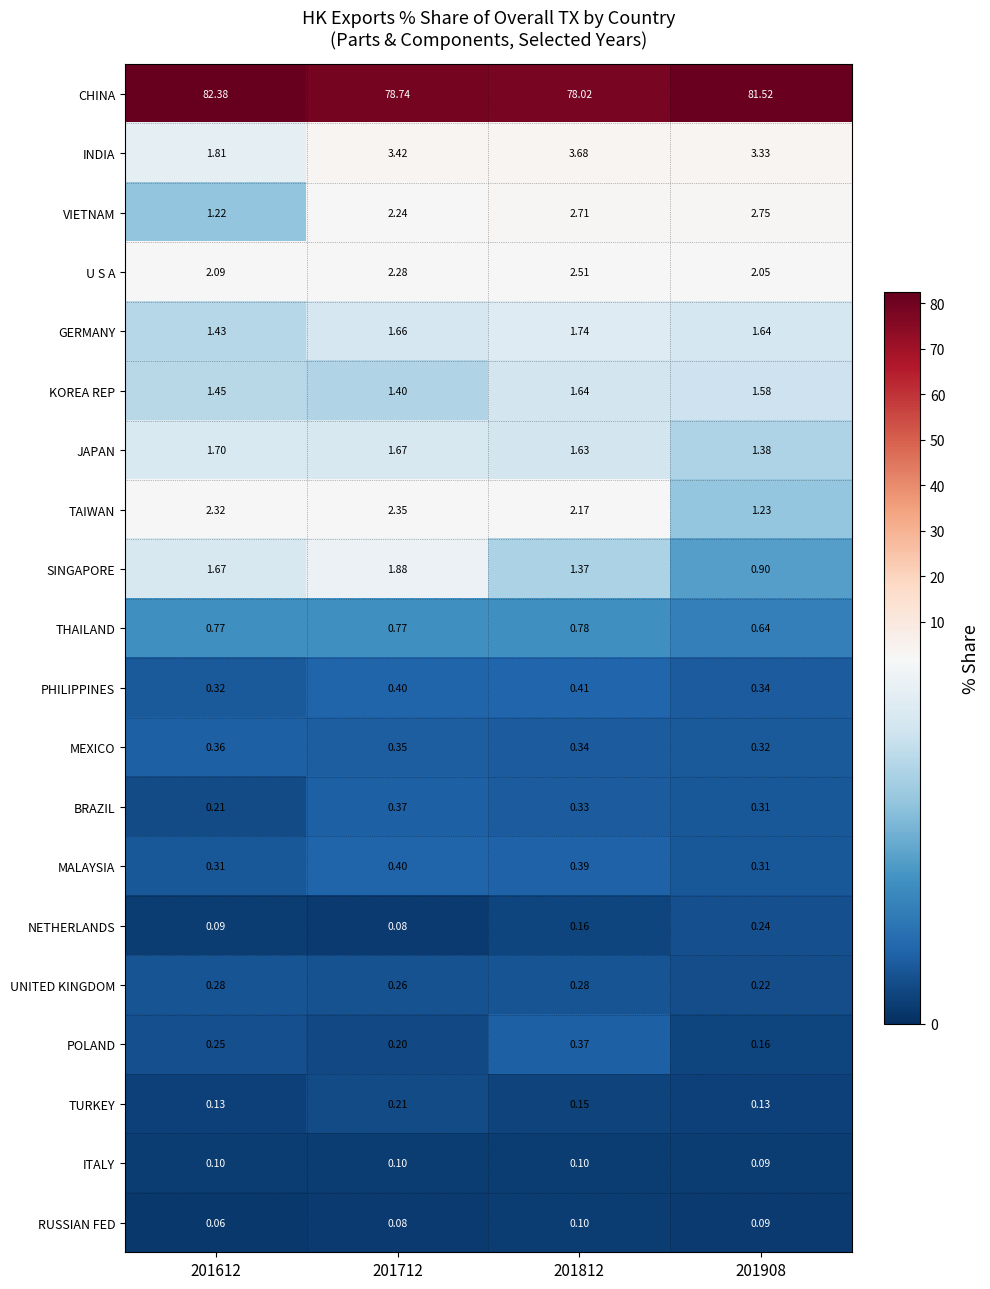

Which series has the largest range (max minus min)?

CHINA